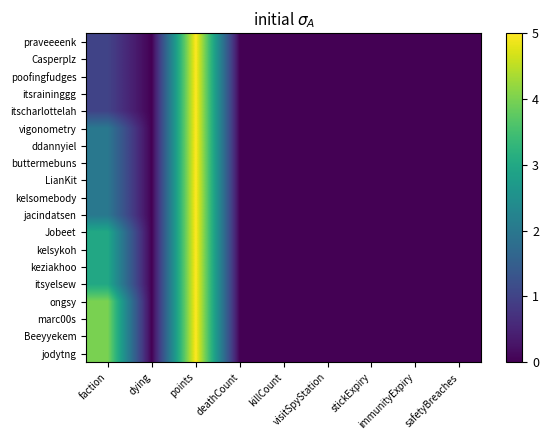

List the series in order of their peak value, highest first.

praveeeenk, Casperplz, poofingfudges, itsraininggg, itscharlottelah, vigonometry, ddannyiel, buttermebuns, LianKit, kelsomebody, jacindatsen, Jobeet, kelsykoh, keziakhoo, itsyelsew, ongsy, marc00s, Beeyyekem, jodytng